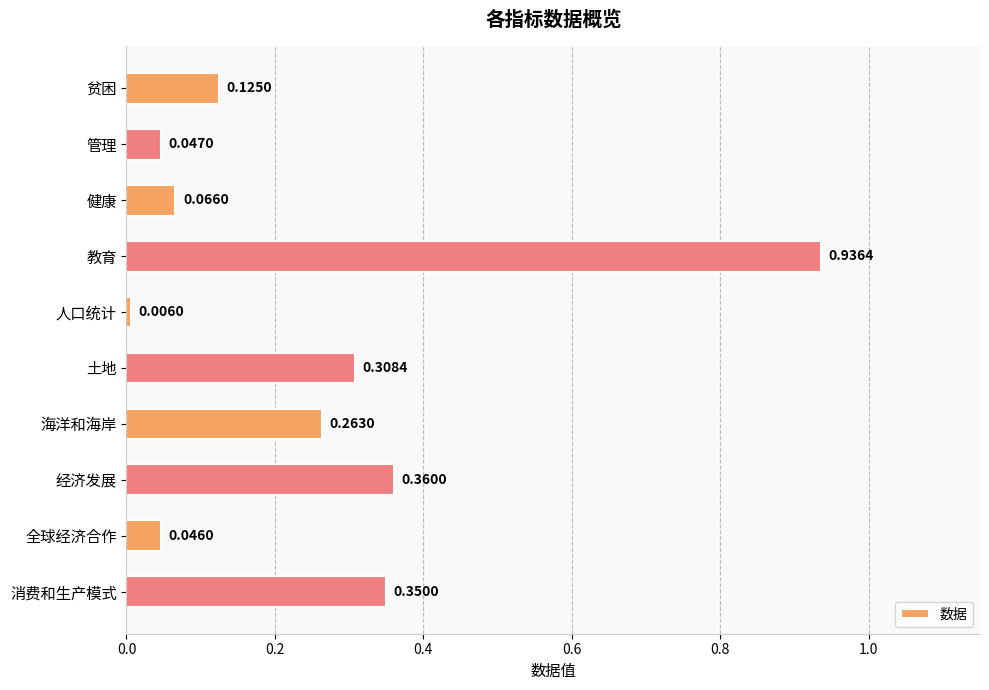

Which category has the highest value across all series?

教育